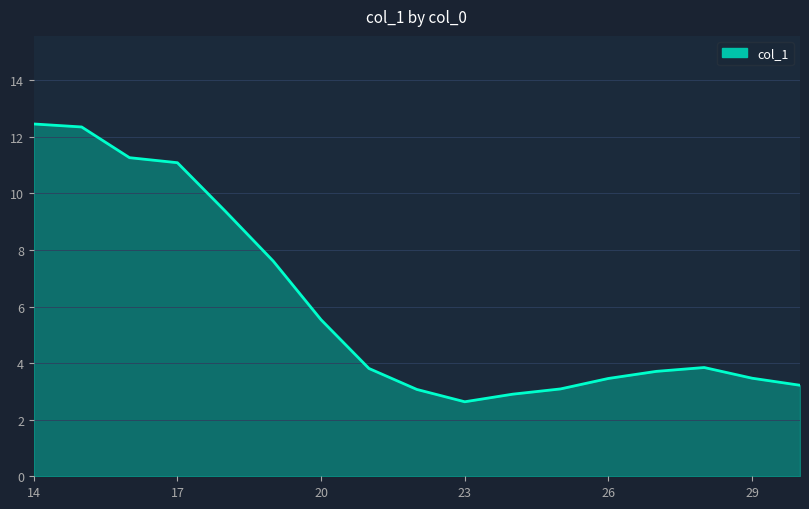

What is the difference between the maximum and minimum values?

9.8